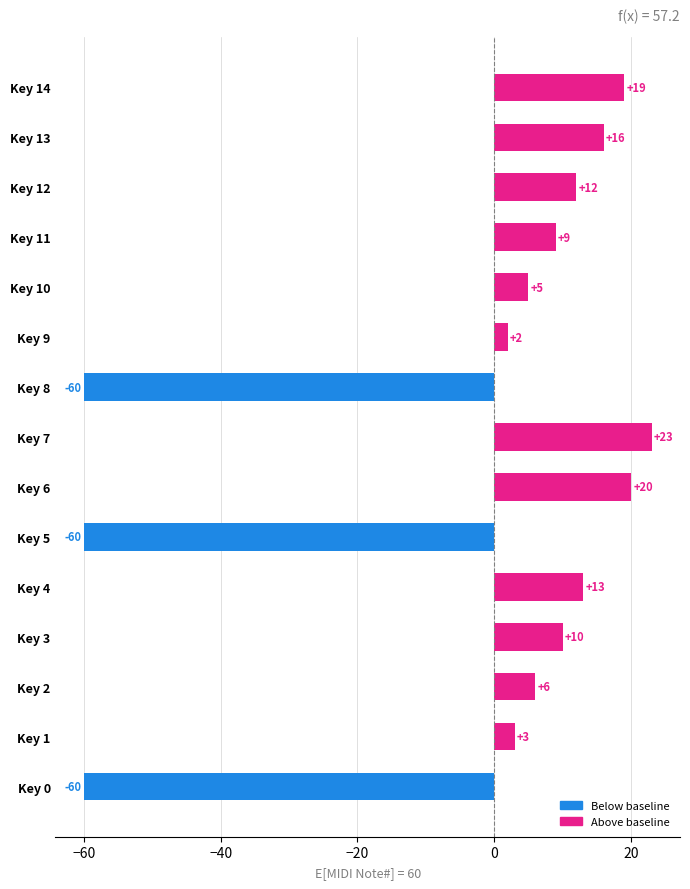

What is the maximum value shown in the chart?

23